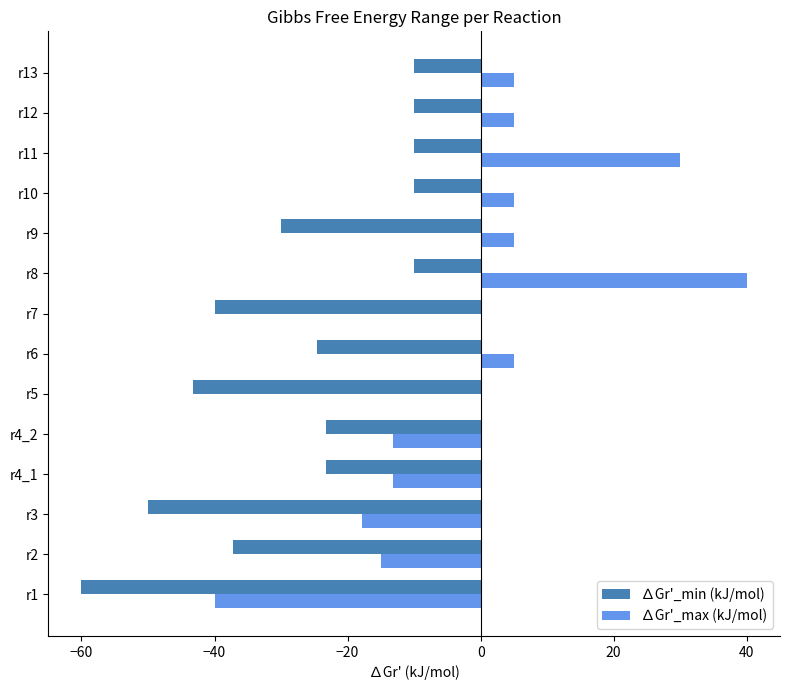

What are all the series names shown in the legend?

∆Gr'_min (kJ/mol), ∆Gr'_max (kJ/mol)